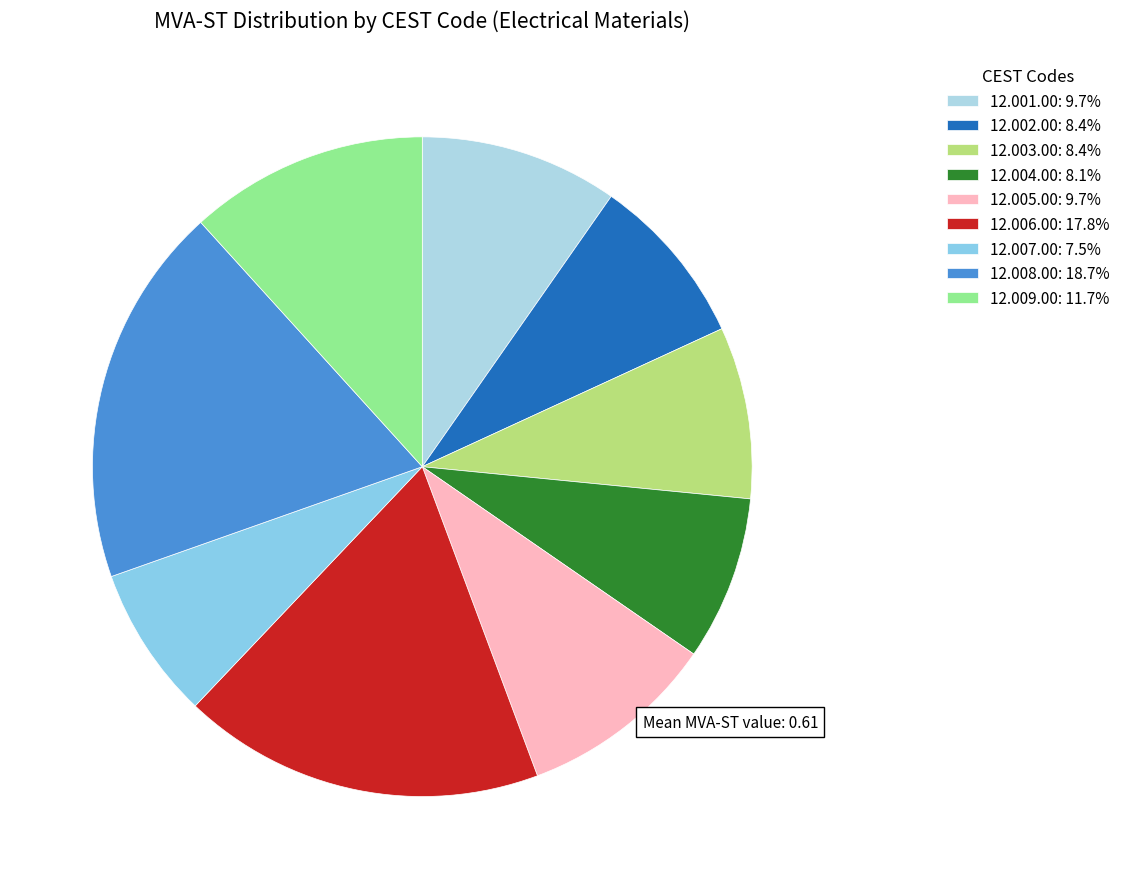

To the nearest percent, what is the average slice percentage?

11%